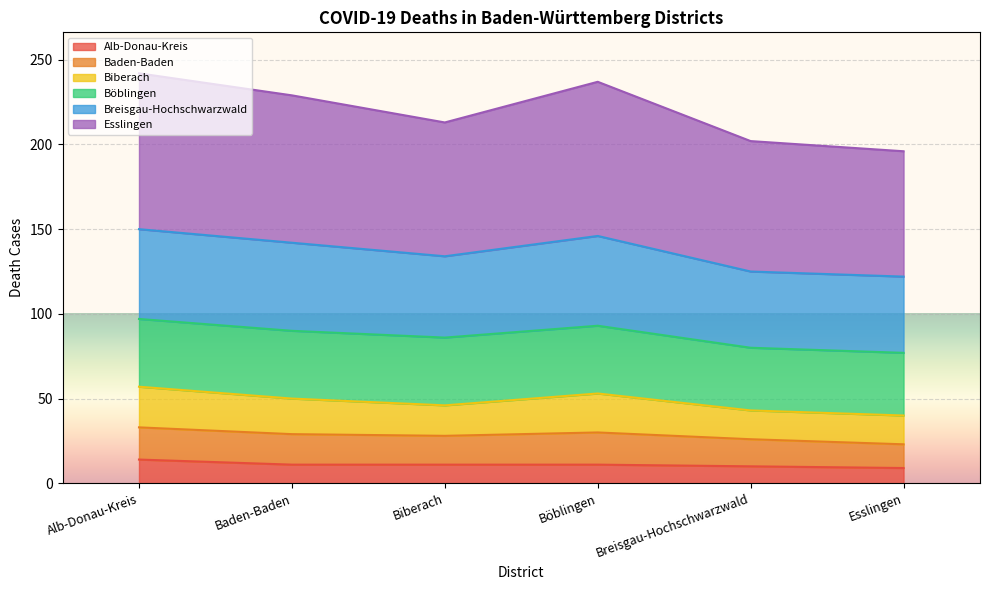

What is the maximum value for Alb-Donau-Kreis?

14